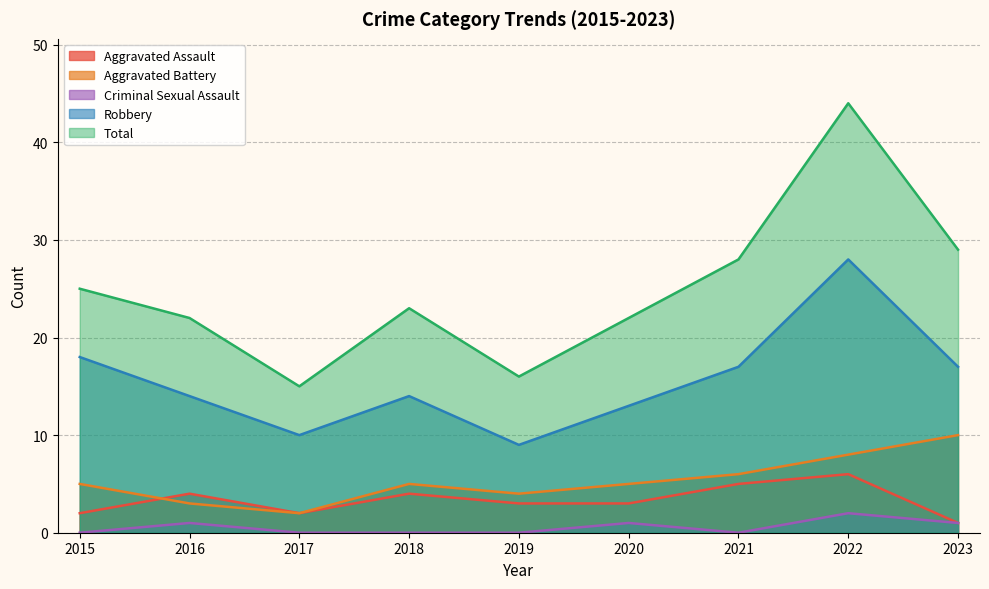

The value of Aggravated Assault at 2015 is 1. True or false?

False